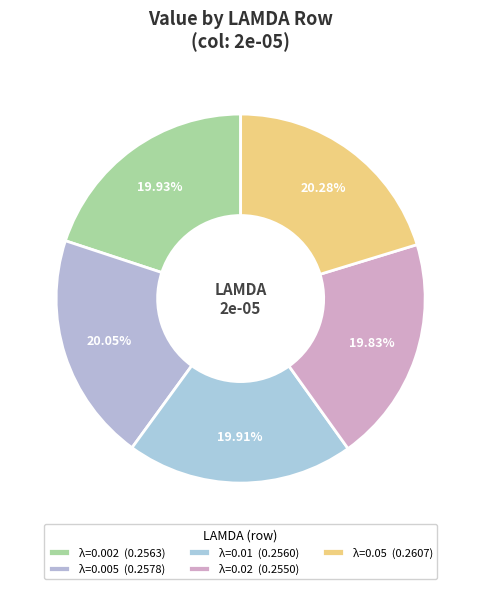

How many segments does this pie chart have?

5